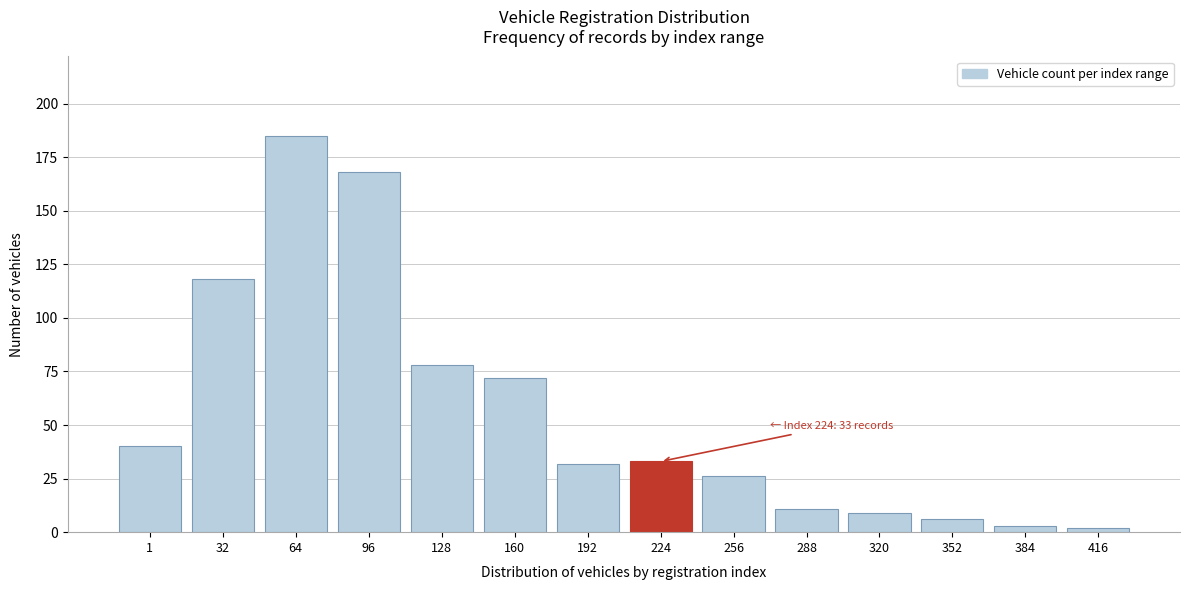

Reading left to right, list all the values displayed in this chart.

40	118	185	168	78	72	32	33	26	11	9	6	3	2